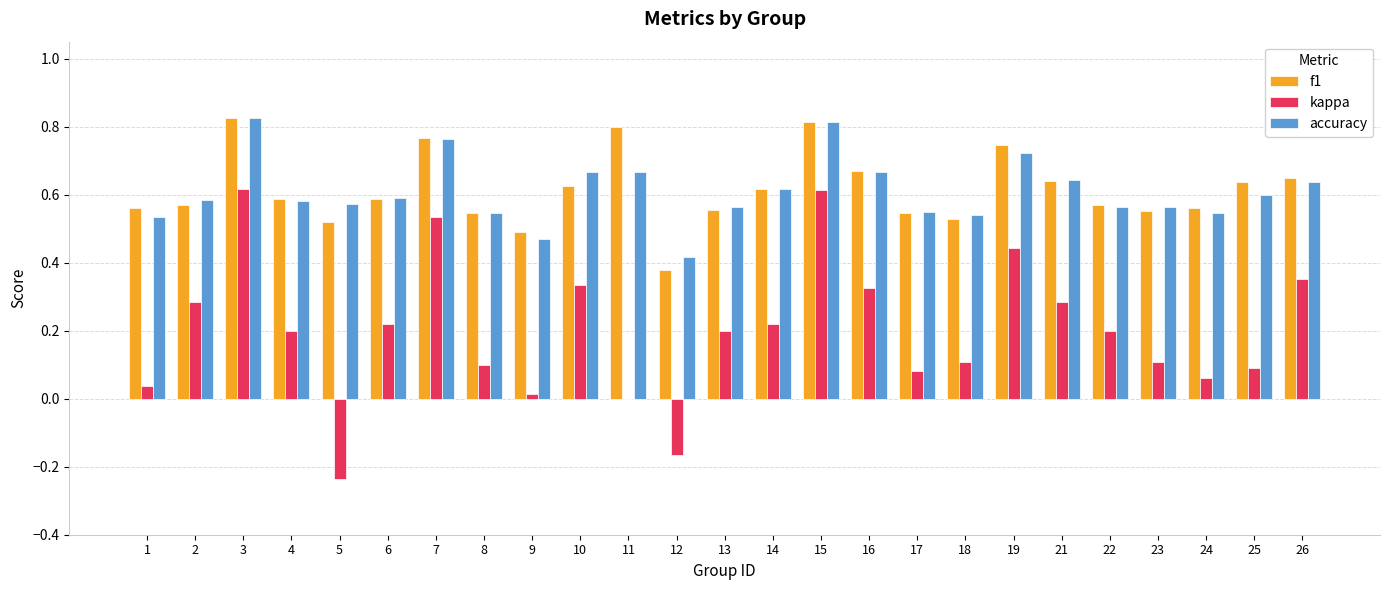

What is the sum of the f1 values at 4 and 21?

1.2